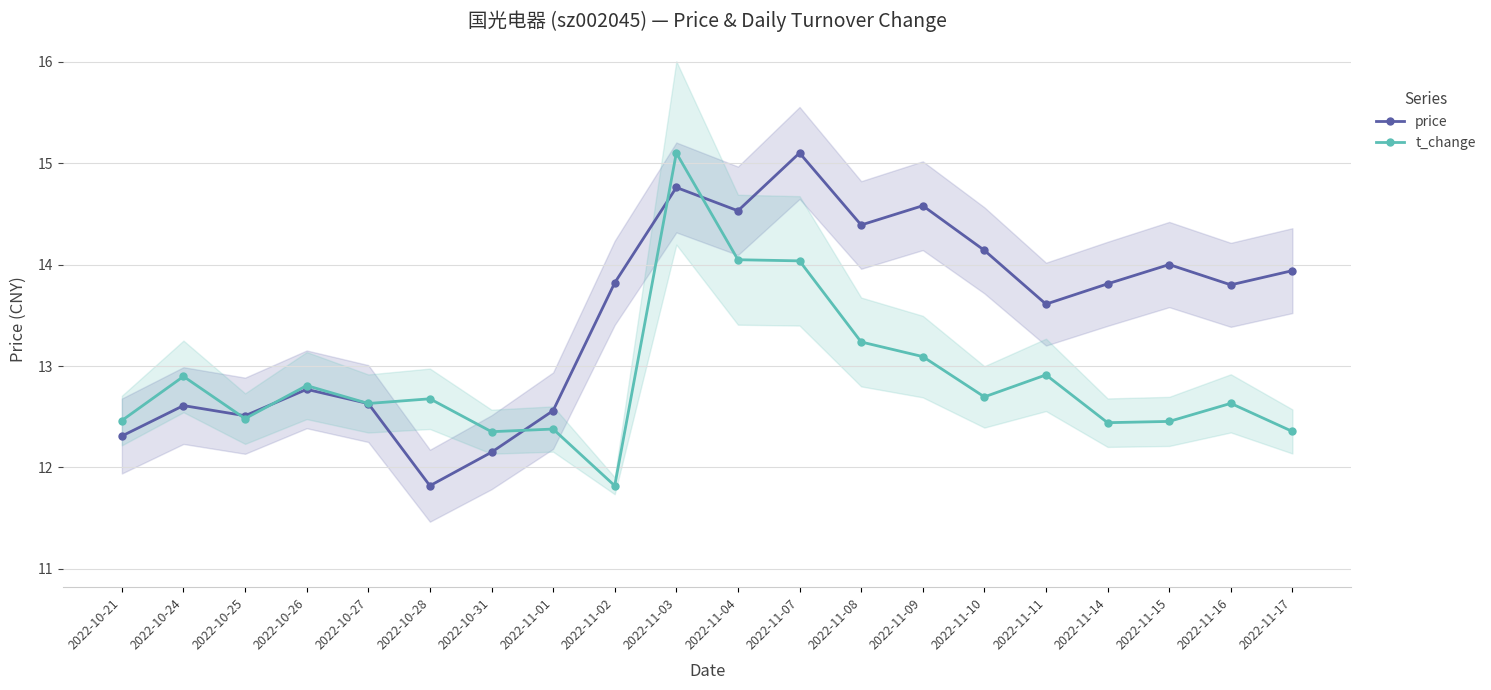

Reading right to left, transcribe all the data shown in this chart.

price: 2022-11-17=13.9	2022-11-16=13.8	2022-11-15=14.0	2022-11-14=13.8	2022-11-11=13.6	2022-11-10=14.1	2022-11-09=14.6	2022-11-08=14.4	2022-11-07=15.1	2022-11-04=14.5	2022-11-03=14.8	2022-11-02=13.8	2022-11-01=12.6	2022-10-31=12.2	2022-10-28=11.8	2022-10-27=12.6	2022-10-26=12.8	2022-10-25=12.5	2022-10-24=12.6	2022-10-21=12.3
t_change: 2022-11-17=12.4	2022-11-16=12.6	2022-11-15=12.5	2022-11-14=12.4	2022-11-11=12.9	2022-11-10=12.7	2022-11-09=13.1	2022-11-08=13.2	2022-11-07=14.0	2022-11-04=14.0	2022-11-03=15.1	2022-11-02=11.8	2022-11-01=12.4	2022-10-31=12.4	2022-10-28=12.7	2022-10-27=12.6	2022-10-26=12.8	2022-10-25=12.5	2022-10-24=12.9	2022-10-21=12.5